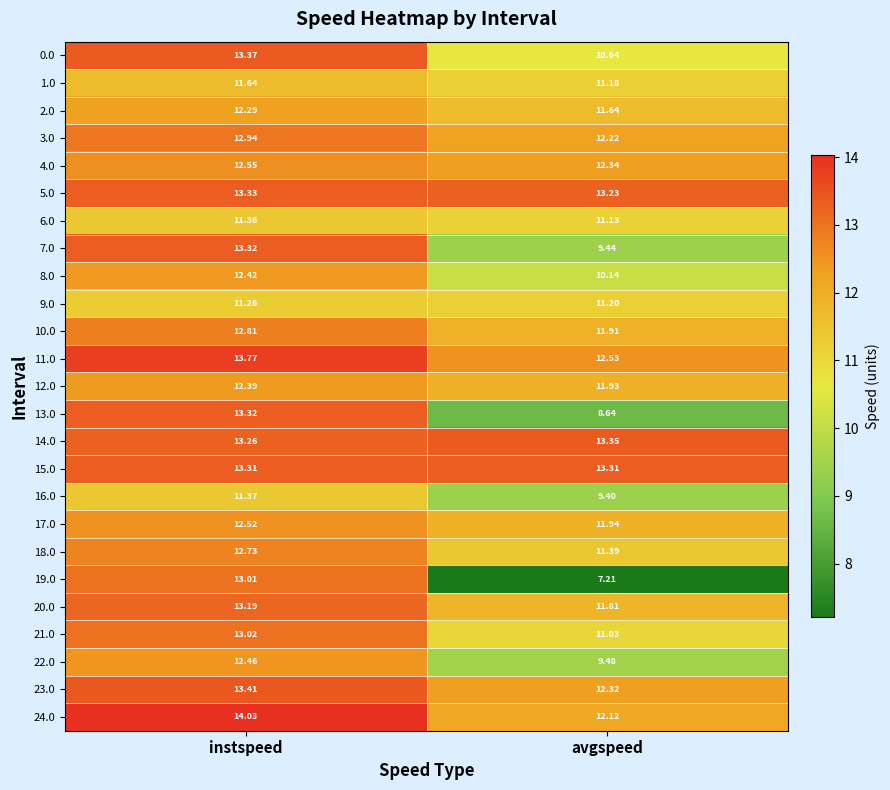

At which label does 20.0 first exceed 13?

instspeed